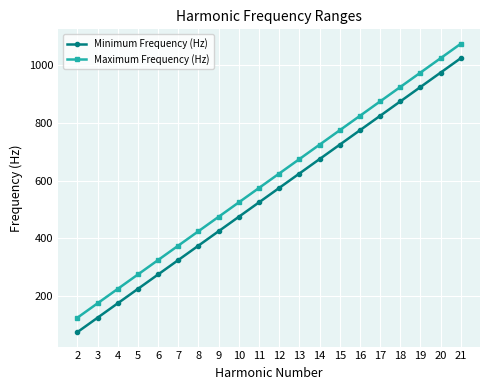

True or false: Maximum Frequency (Hz) and Minimum Frequency (Hz) cross at least once.

False